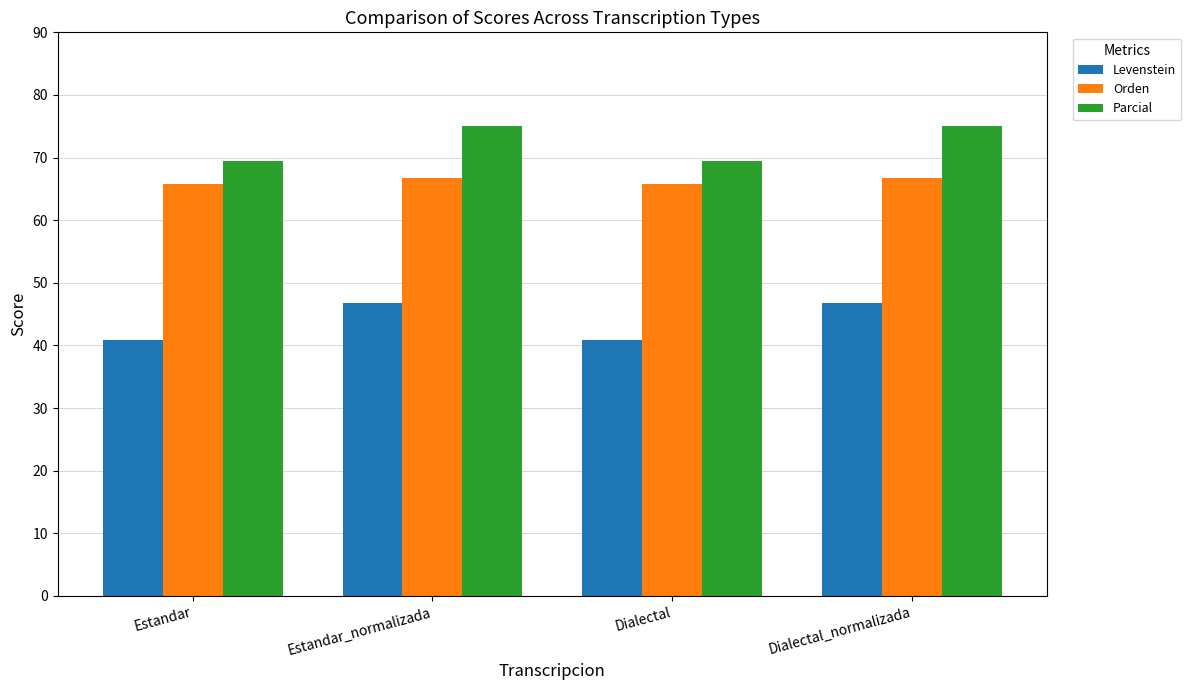

What is the label of the 4th bar from the left?

Dialectal_normalizada